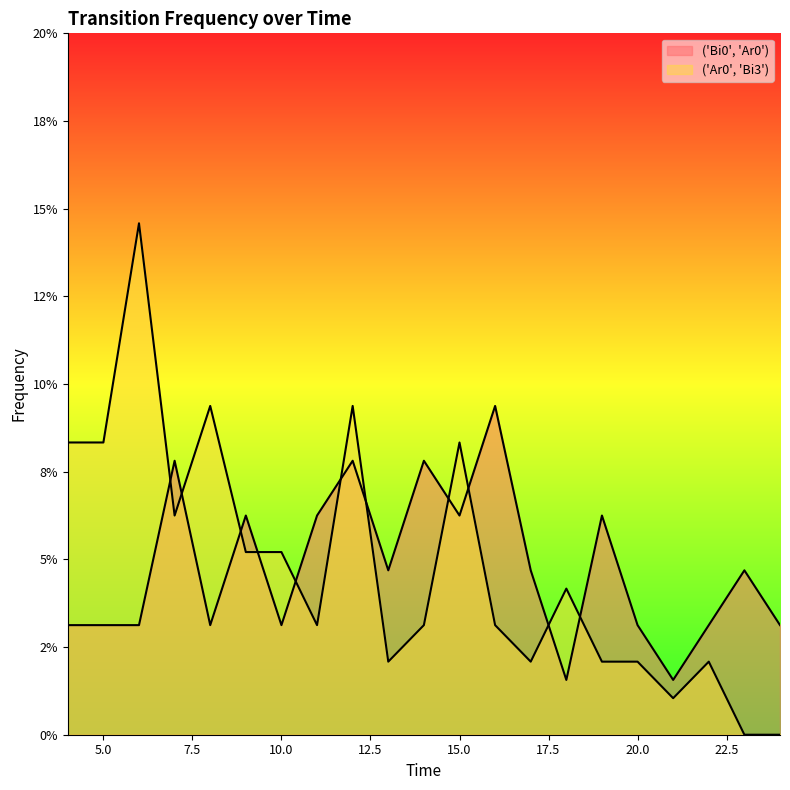

Reading left to right, transcribe all the data shown in this chart.

('Bi0', 'Ar0'): 4=0.0	5=0.0	6=0.0	7=0.1	8=0.0	9=0.1	10=0.0	11=0.1	12=0.1	13=0.0	14=0.1	15=0.1	16=0.1	17=0.0	18=0.0	19=0.1	20=0.0	21=0.0	22=0.0	23=0.0	24=0.0
('Ar0', 'Bi3'): 4=0.1	5=0.1	6=0.1	7=0.1	8=0.1	9=0.1	10=0.1	11=0.0	12=0.1	13=0.0	14=0.0	15=0.1	16=0.0	17=0.0	18=0.0	19=0.0	20=0.0	21=0.0	22=0.0	23=0.0	24=0.0